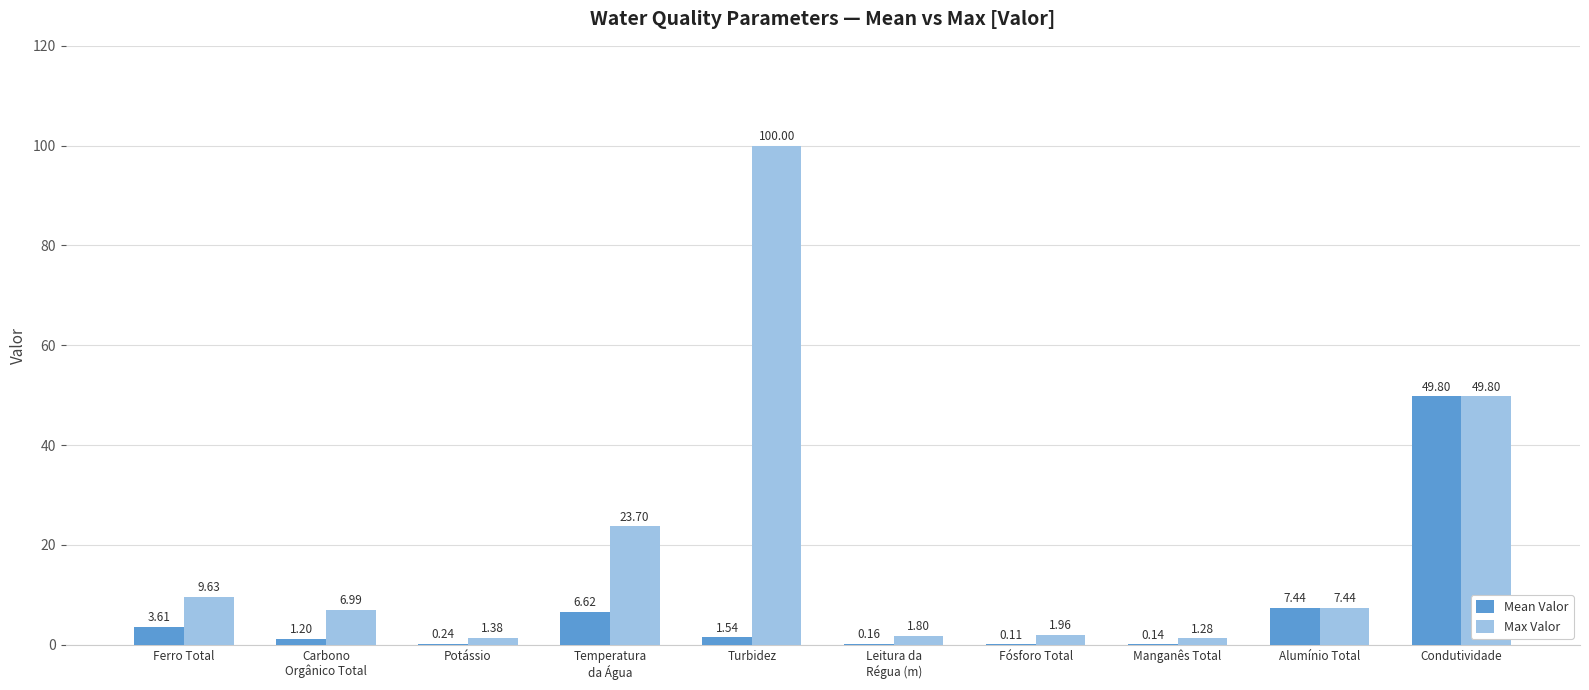

Which label corresponds to the largest value in the chart?

Turbidez